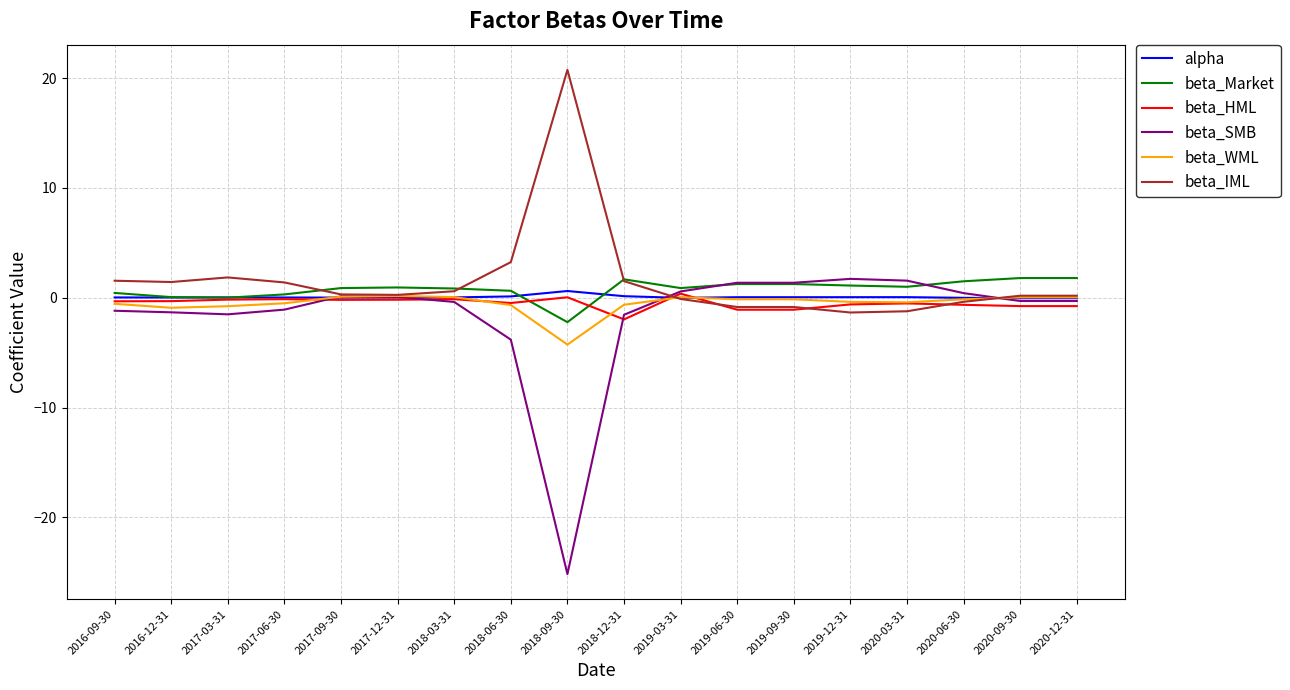

Is the value of beta_Market at 2018-06-30 greater than the value of beta_HML at 2019-09-30?

Yes